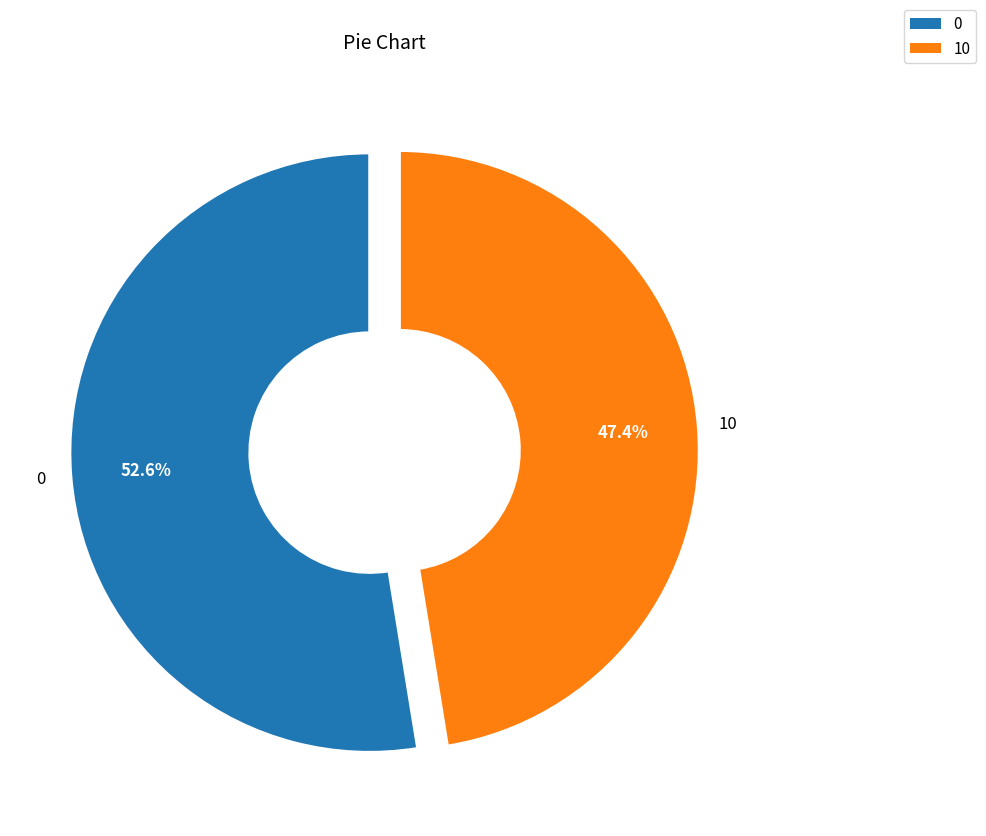

What is the ratio of the value at 10 to the value at 0?

0.9